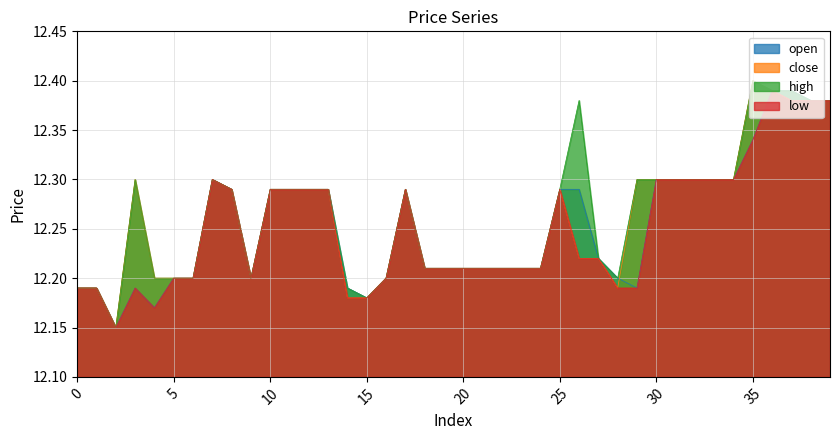

Is it true that close equals 12.3 at 12?

True